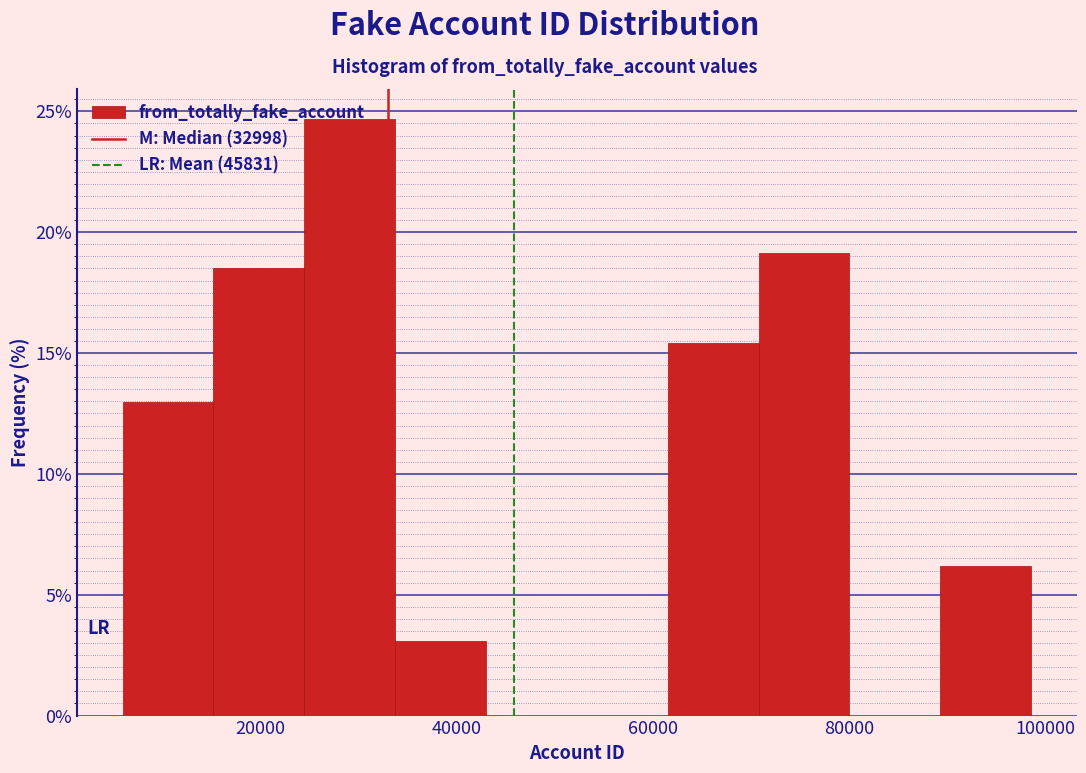

Reading left to right, list every bar in this chart as the range it spans on the x-axis followed by its height. Neither the bar edges nor the heights are printed on the chart, so give them approximately, as read against the axes.

6000 to 16000: 13.0
16000 to 24000: 18.5
24000 to 34000: 24.5
34000 to 44000: 3.0
44000 to 52000: 0
52000 to 62000: 0
62000 to 70000: 15.5
70000 to 80000: 19.0
80000 to 90000: 0
90000 to 98000: 6.0